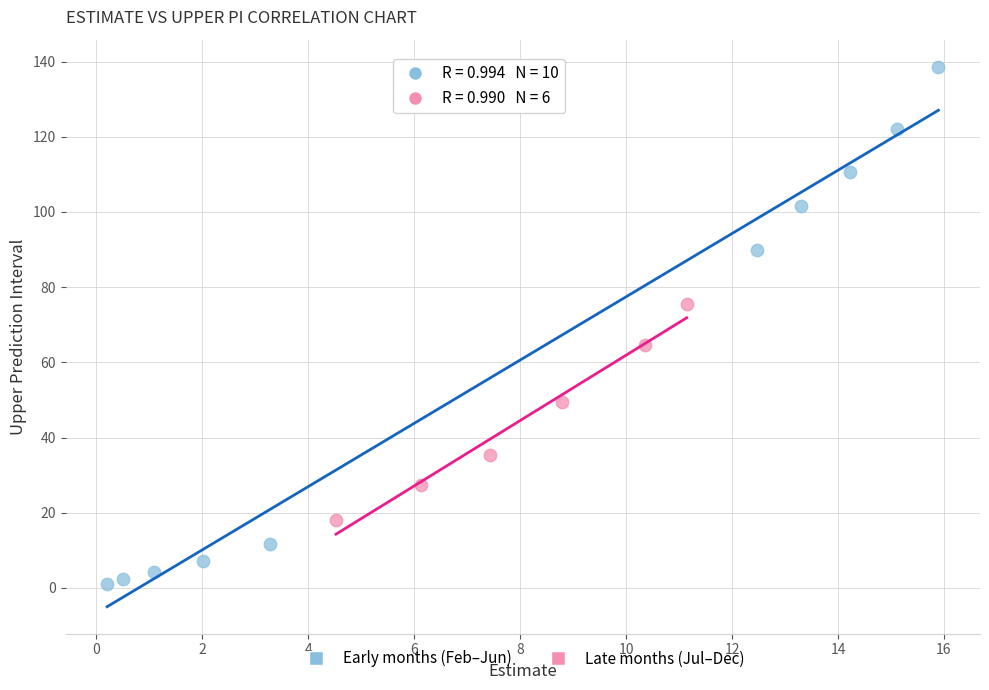

Which series contains the lowest Y value?

Early months (Feb–Jun)